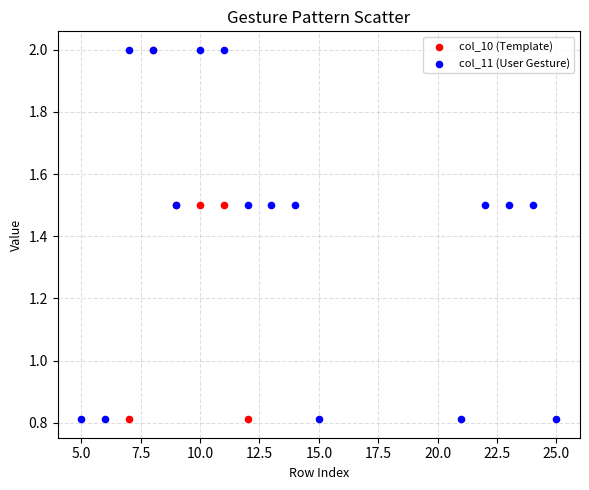

What are all the series names shown in the legend?

col_10 (Template), col_11 (User Gesture)